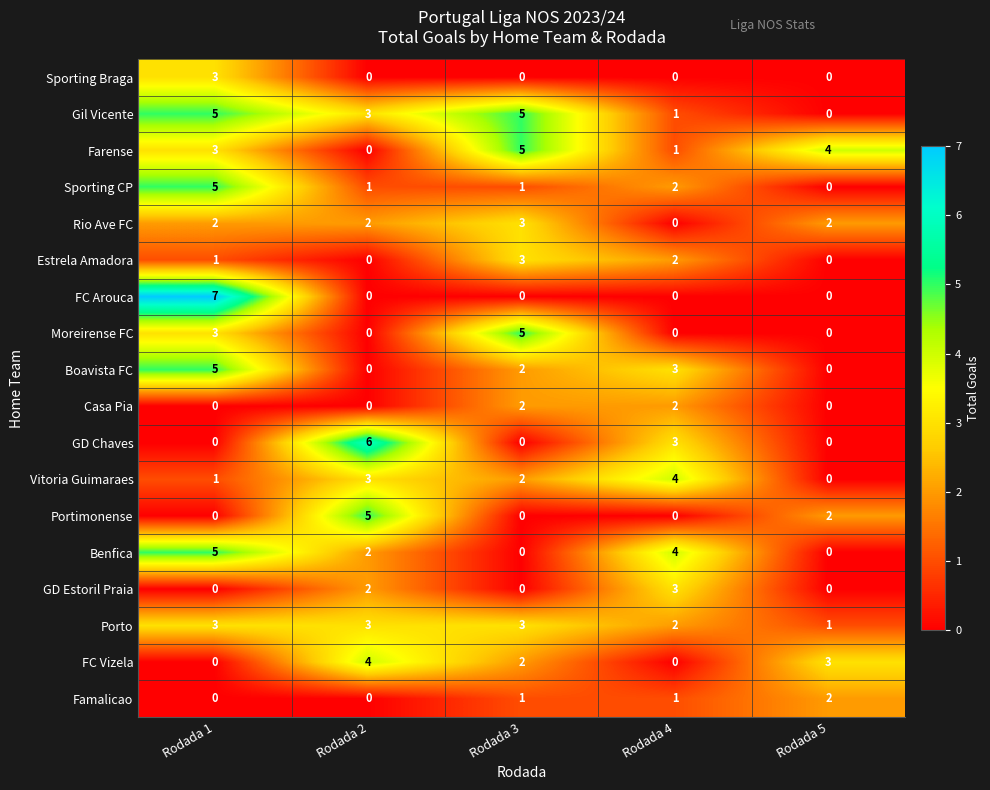

What is the sum of the FC Arouca values at Rodada 1 and Rodada 2?

7